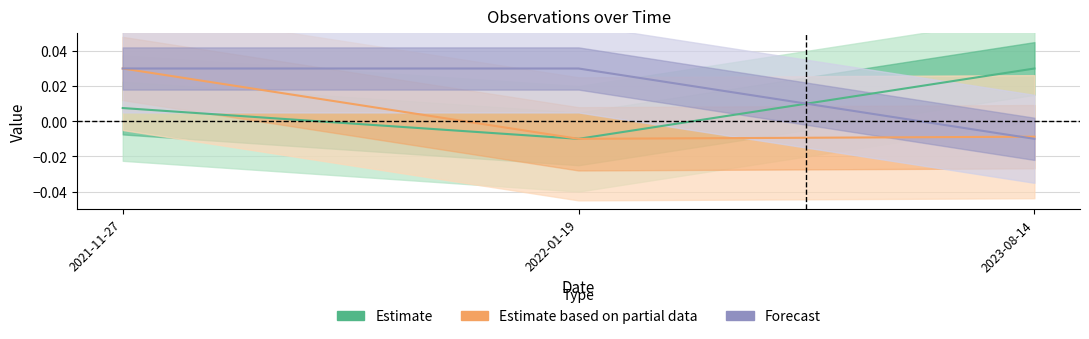

At which category is the sum across all series the highest?

2021-11-27